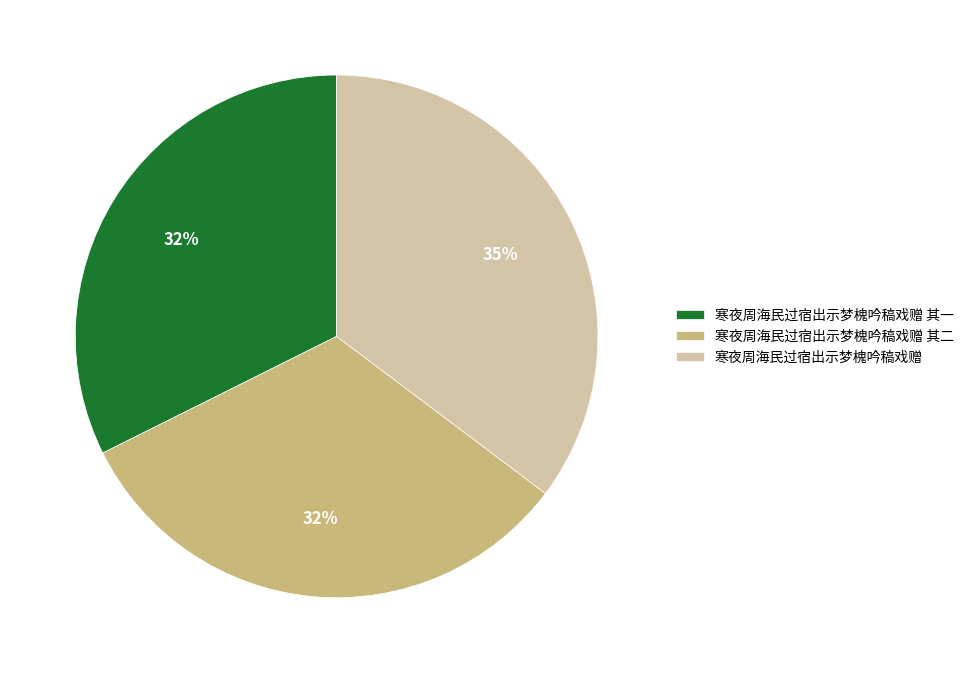

True or false: 寒夜周海民过宿出示梦槐吟稿戏赠 其一 accounts for 32% of the total.

True